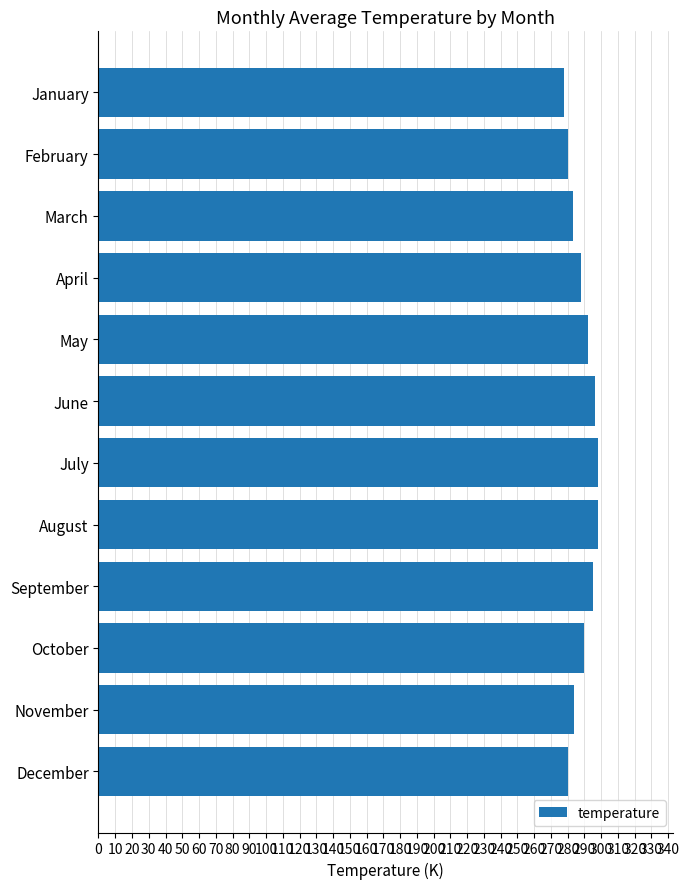

What is the difference between the second highest and second lowest values?

18